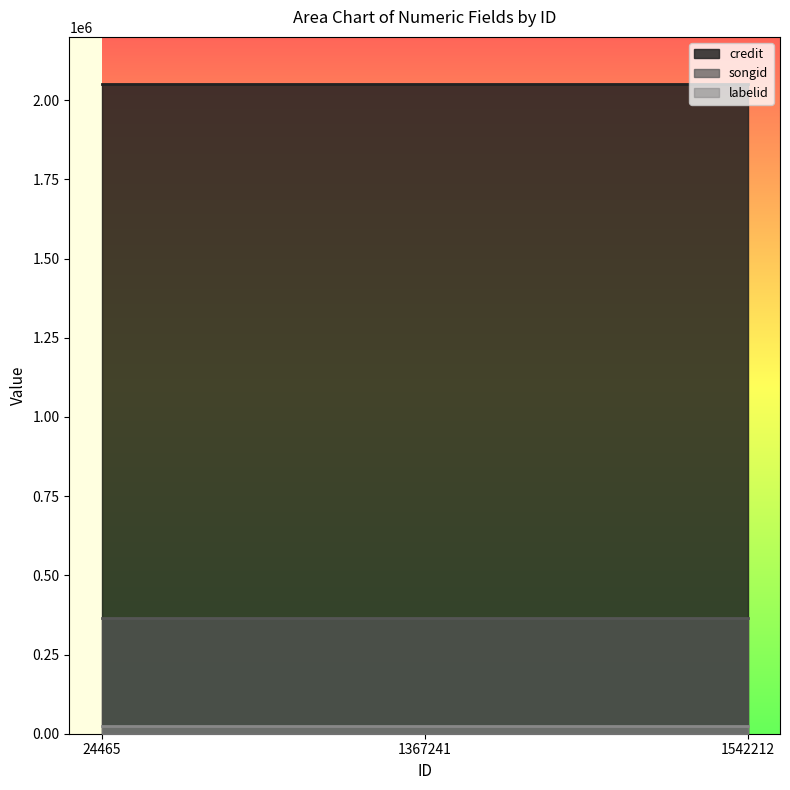

True or false: labelid has a value of 24354 at 24465.

True